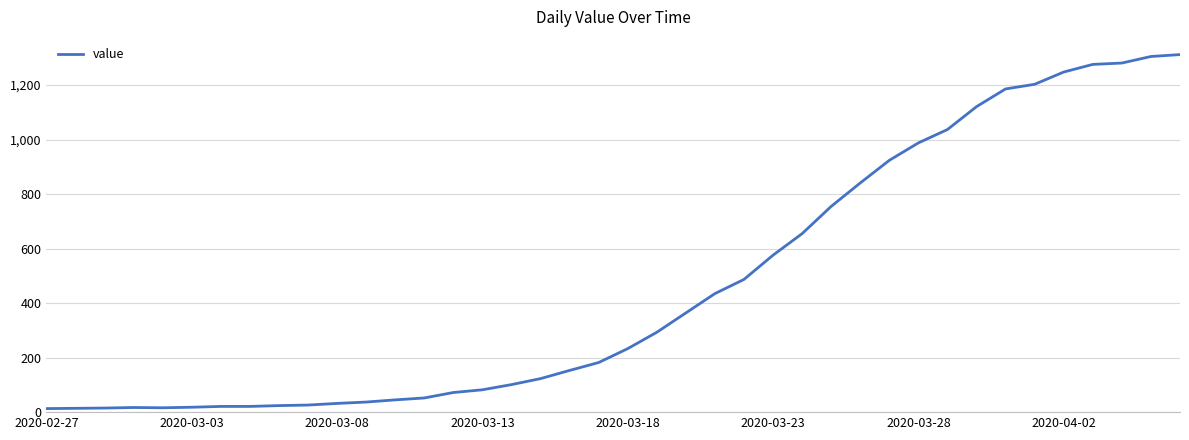

What is the difference between the maximum and minimum values?

1299